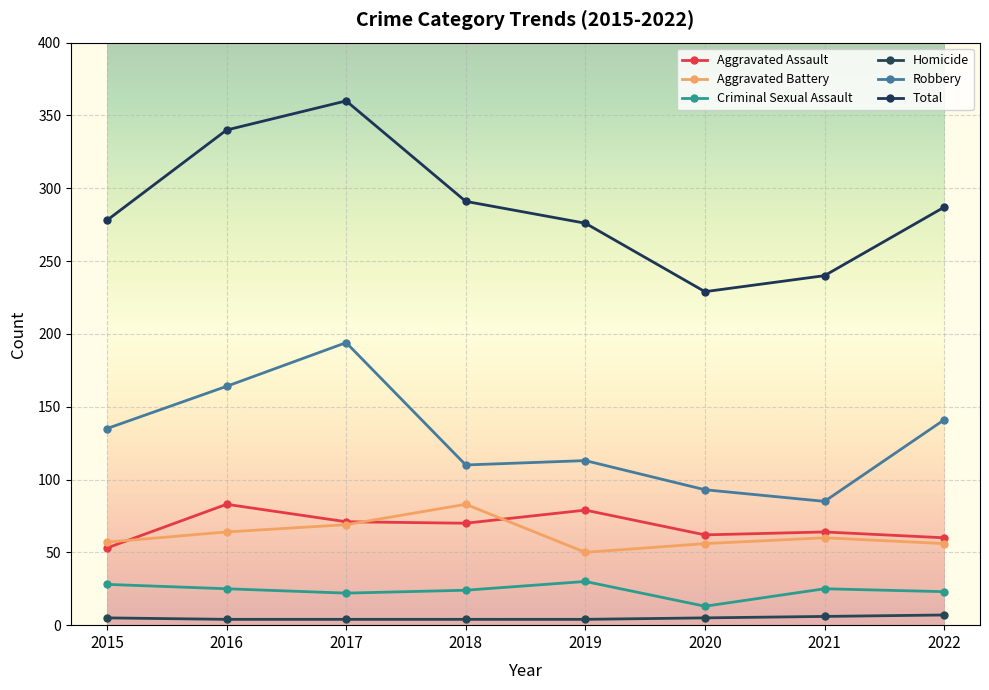

How many interior local valleys does the Total series have?

1